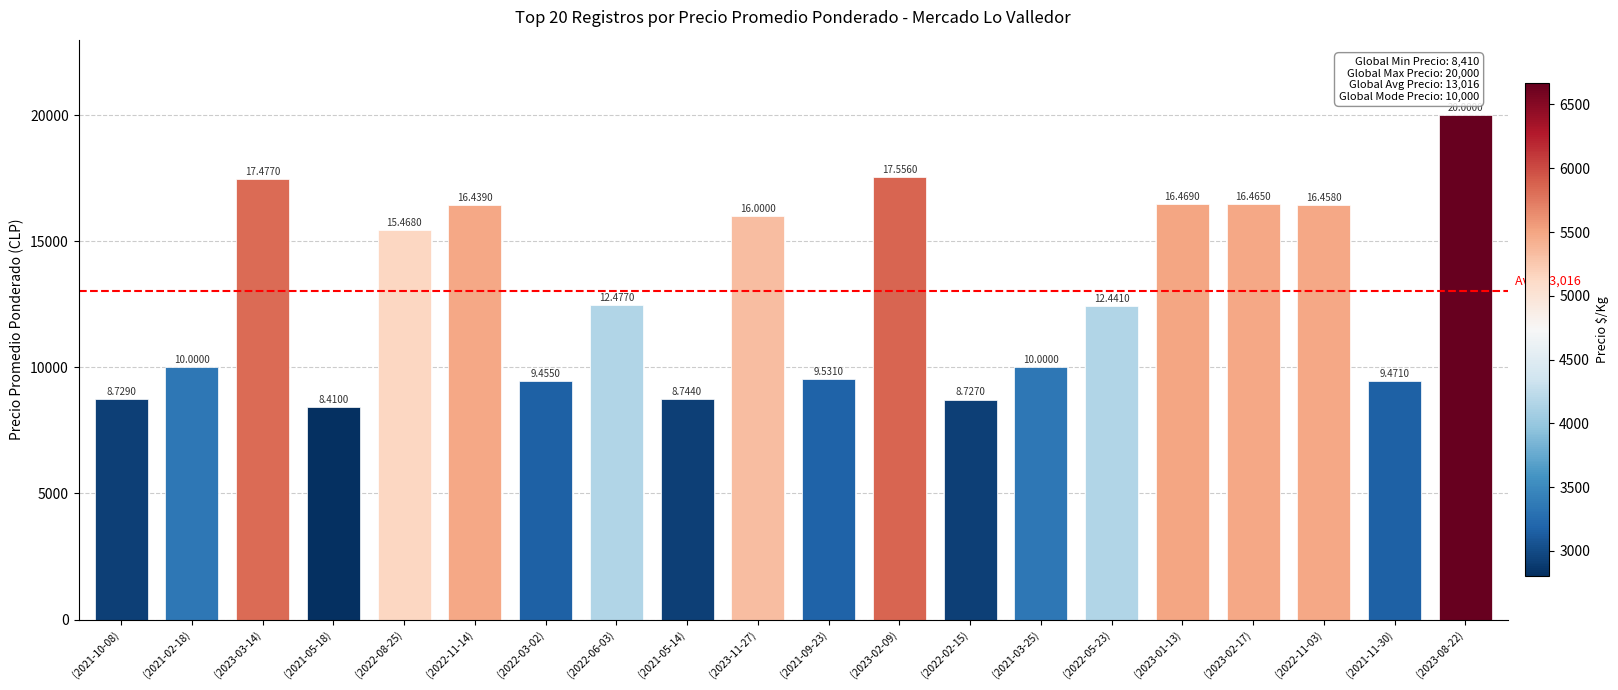

Which category has the lowest value across all series?

(2021-05-18)